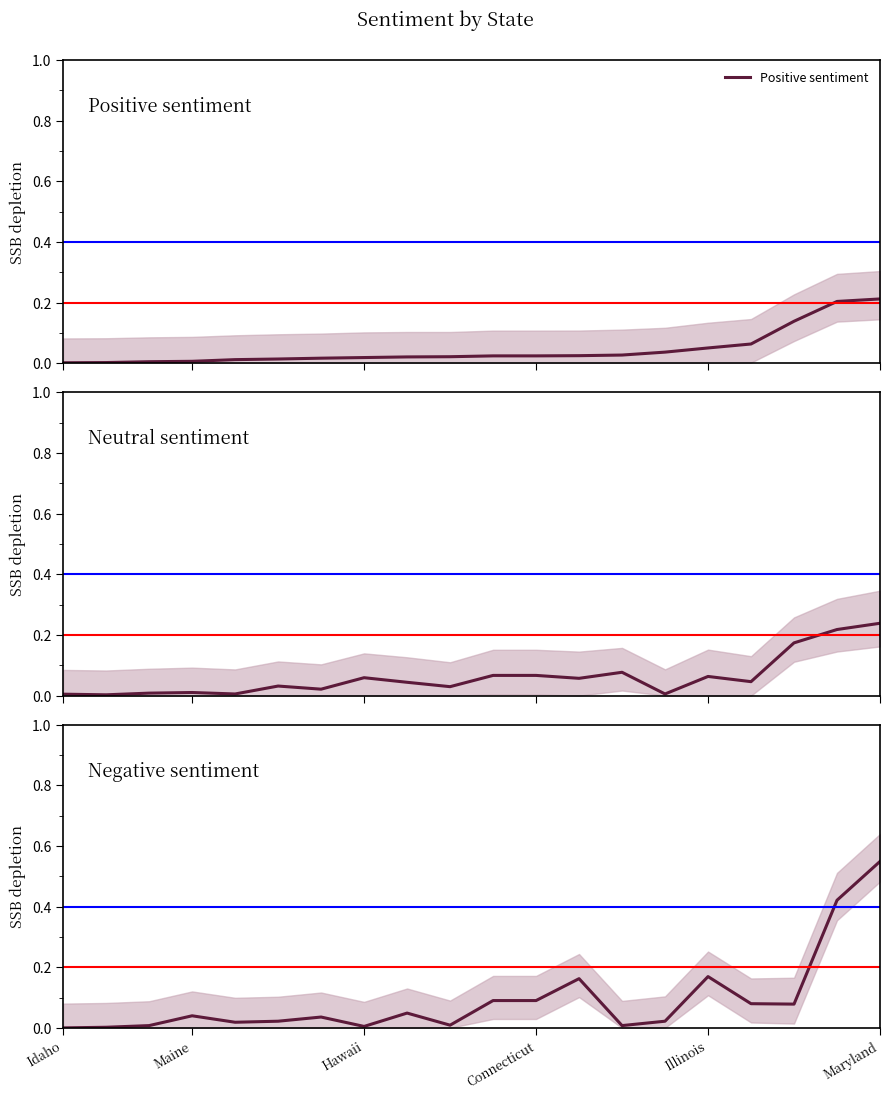

Which has a higher value, 18 or 8?

18